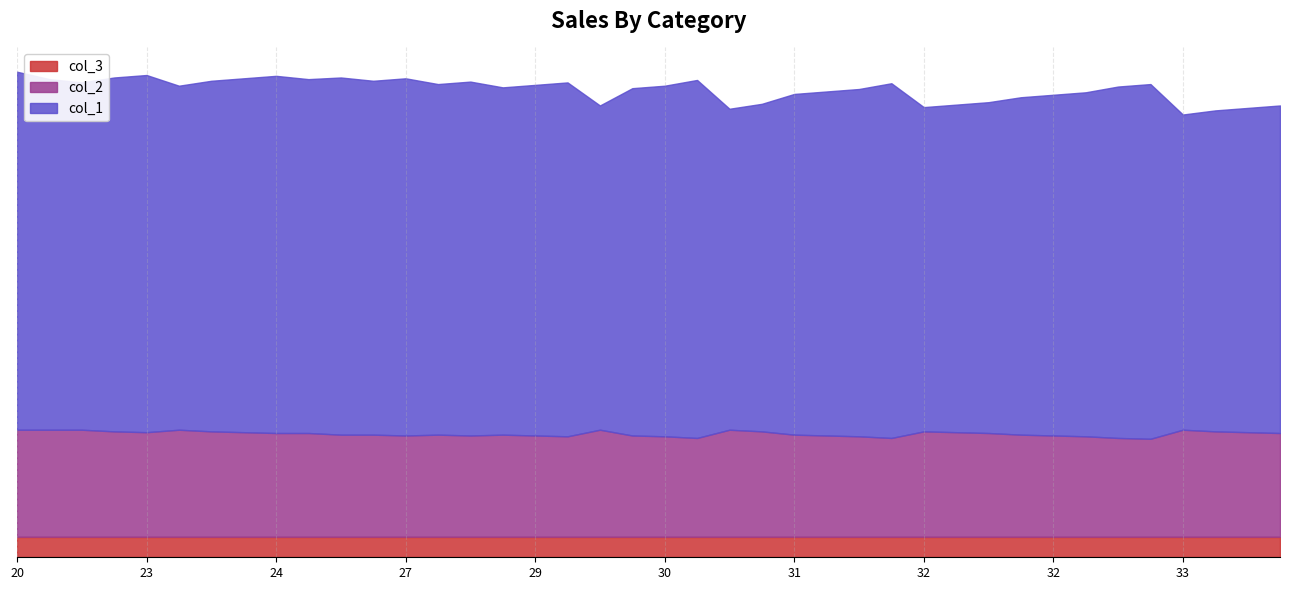

What are all the series names shown in the legend?

col_3, col_2, col_1